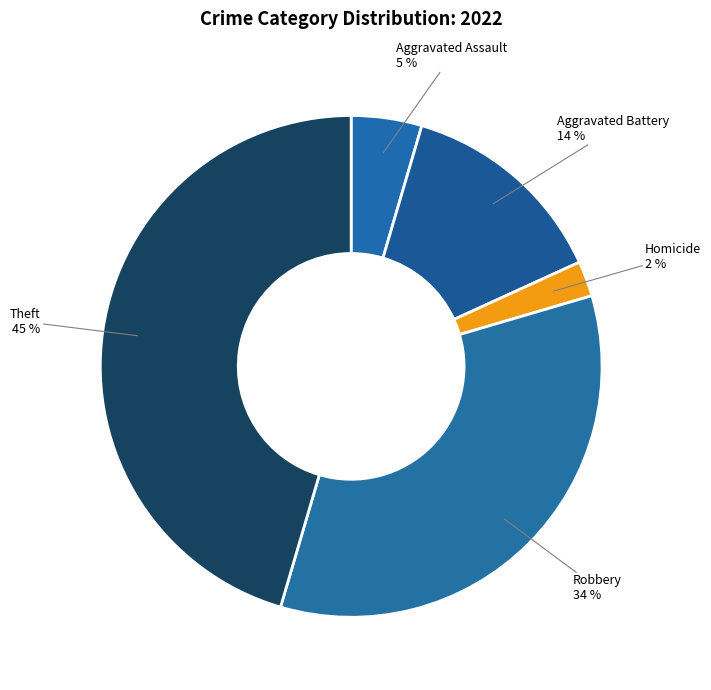

Rank the categories by value from lowest to highest.

Homicide, Aggravated Assault, Aggravated Battery, Robbery, Theft